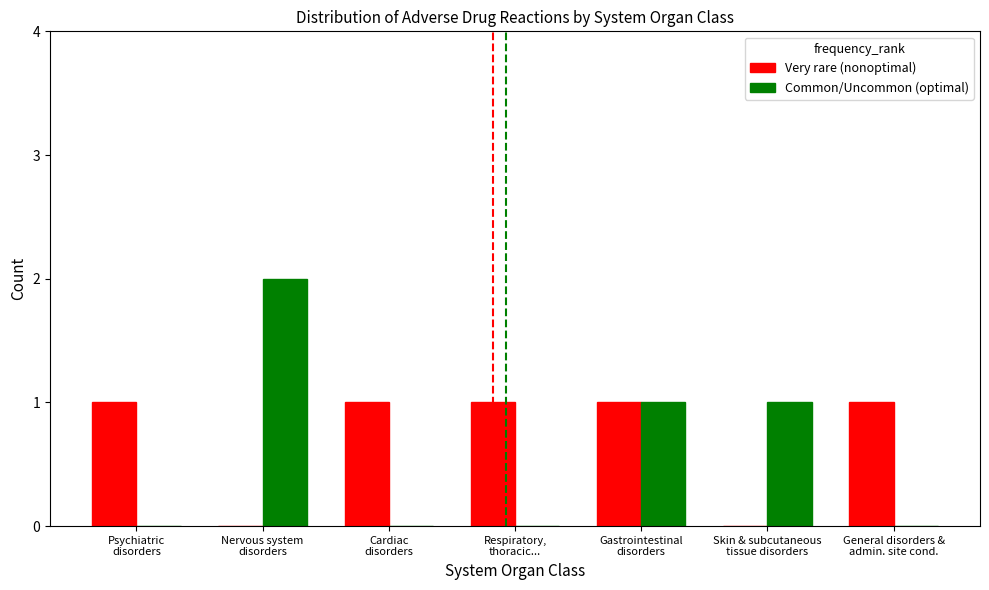

What are all the series names shown in the legend?

Very rare (nonoptimal), Common/Uncommon (optimal)